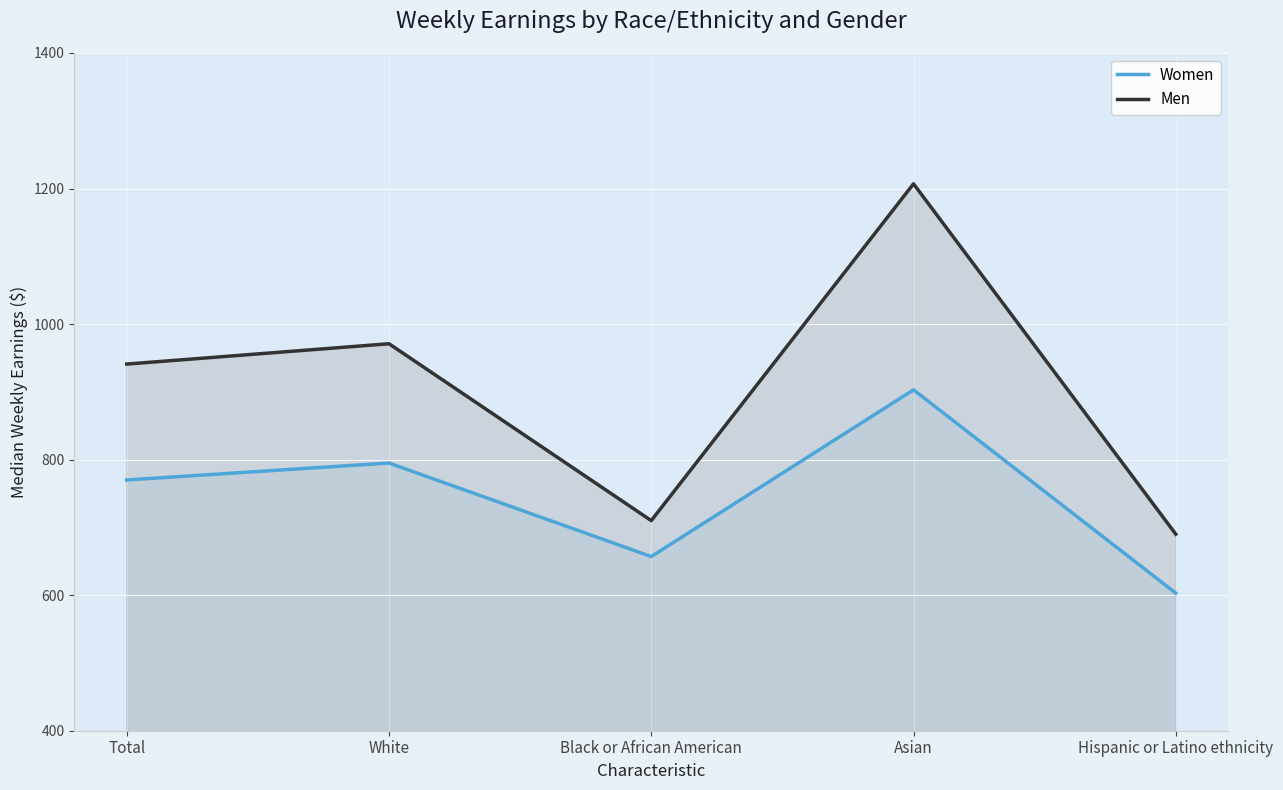

List the series in order of their overall mean, highest first.

Men, Women